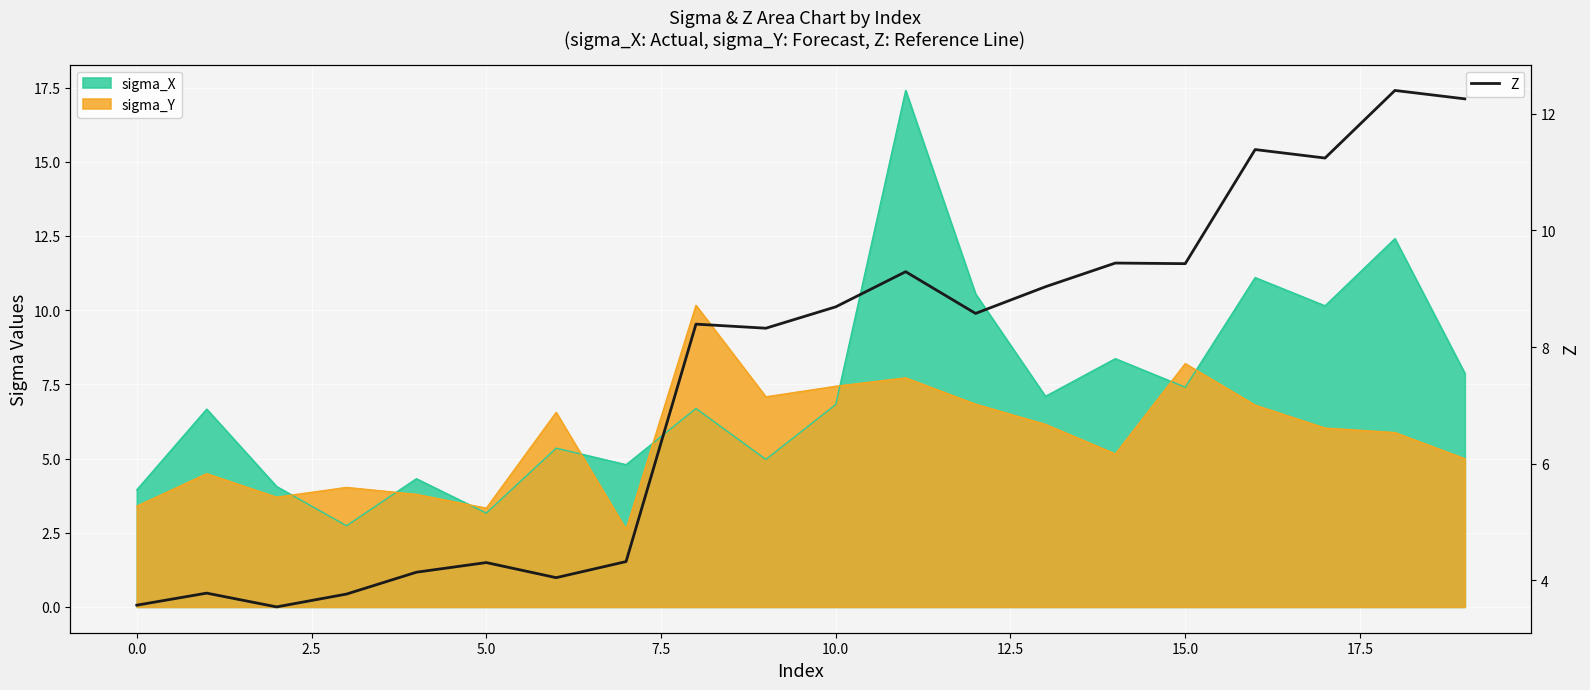

What is the highest value of the Z series?

12.4